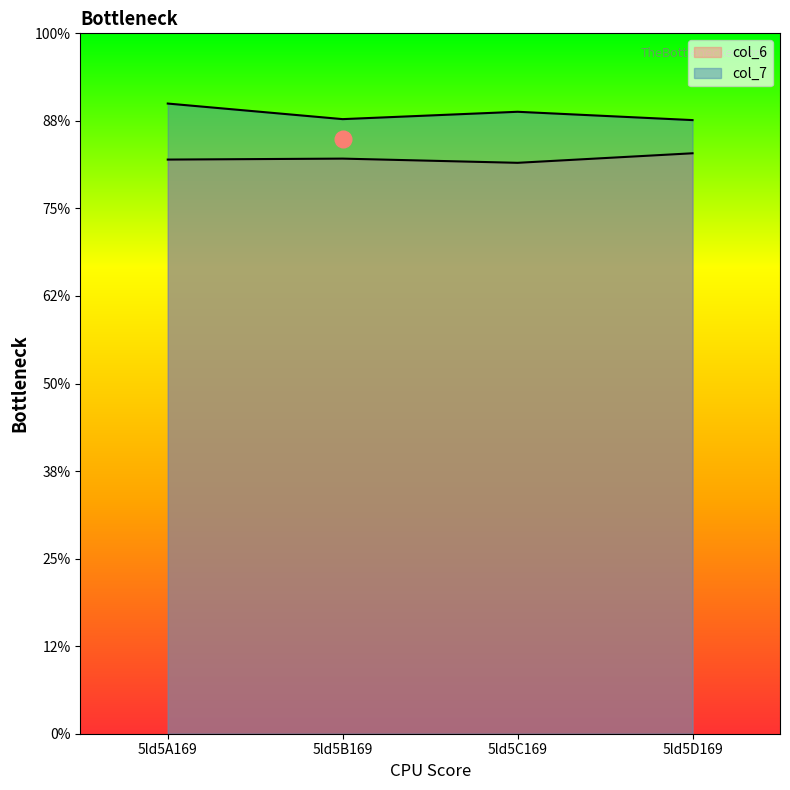

Reading right to left, transcribe all the data shown in this chart.

col_6: 6.6	6.5	6.6	6.6
col_7: 7.0	7.1	7.0	7.2